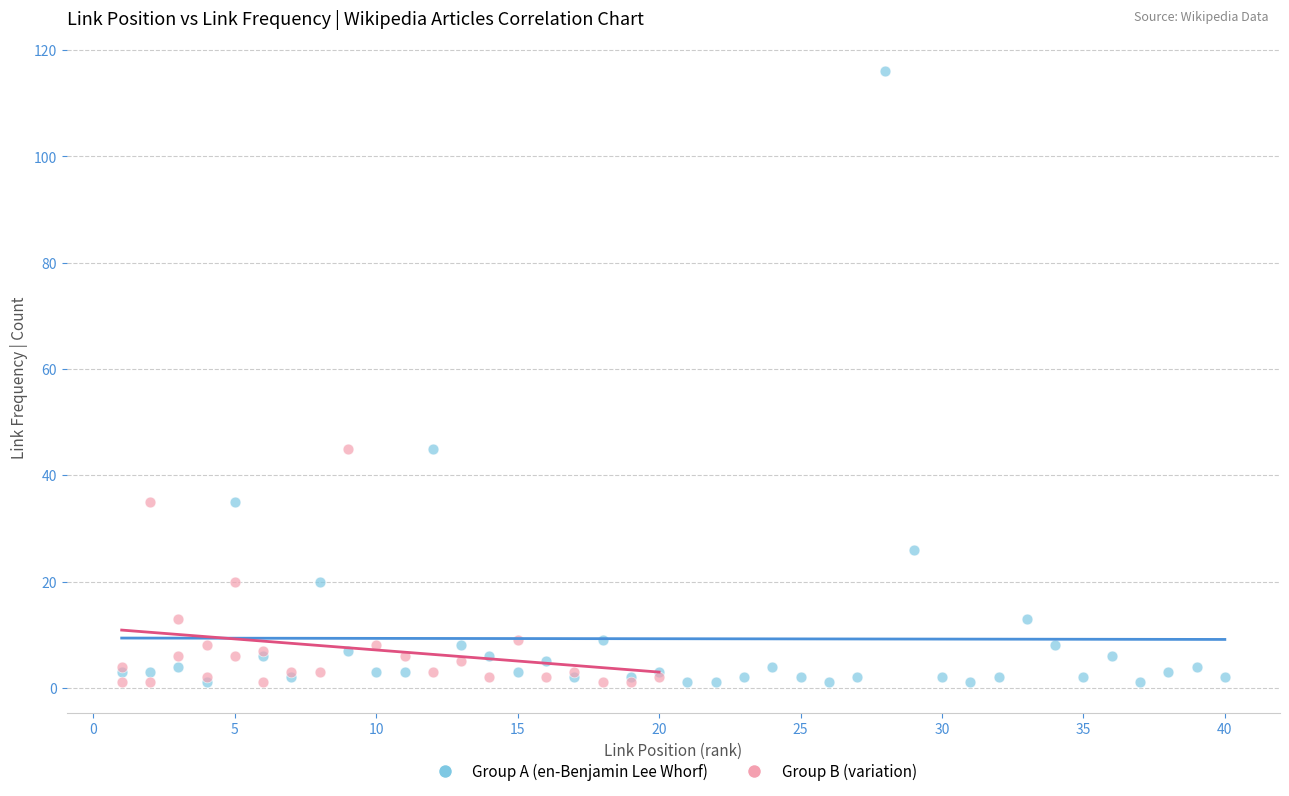

Which series has the largest Y range (max minus min)?

Group A (en-Benjamin Lee Whorf)